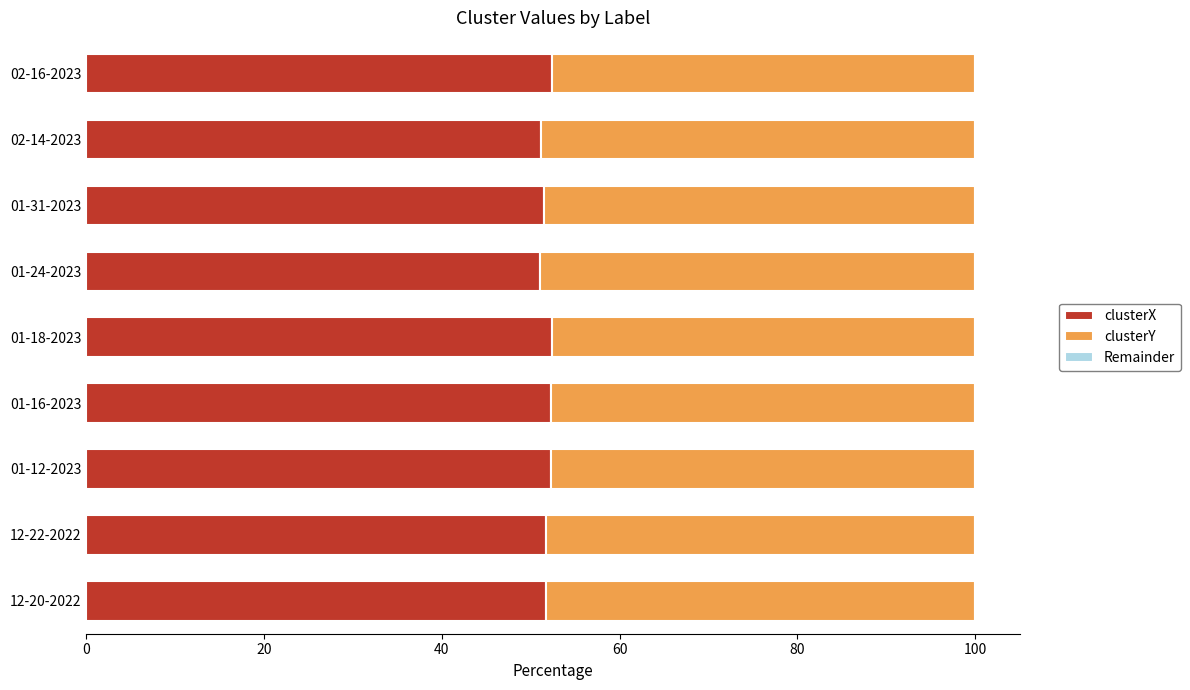

True or false: clusterX has a value of 51.5 at 01-31-2023.

True